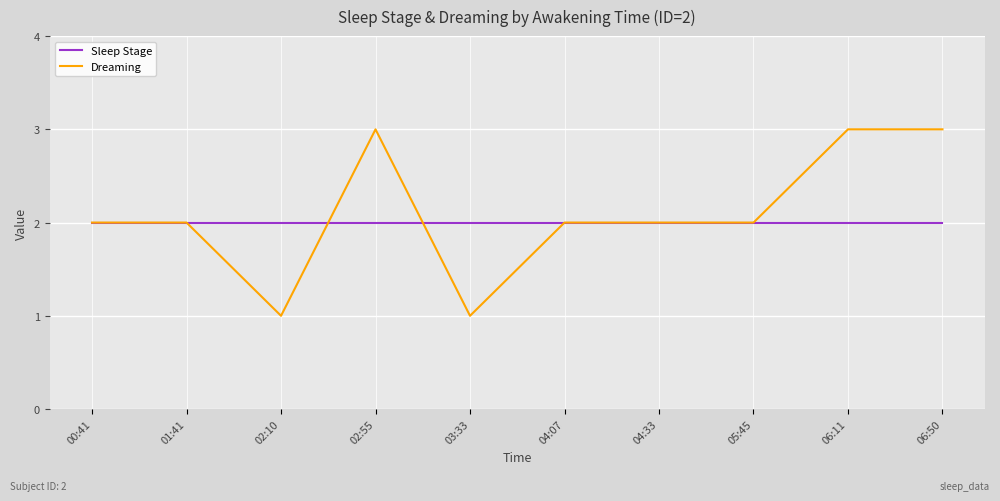

Rank the series by their average value, from lowest to highest.

Sleep Stage, Dreaming